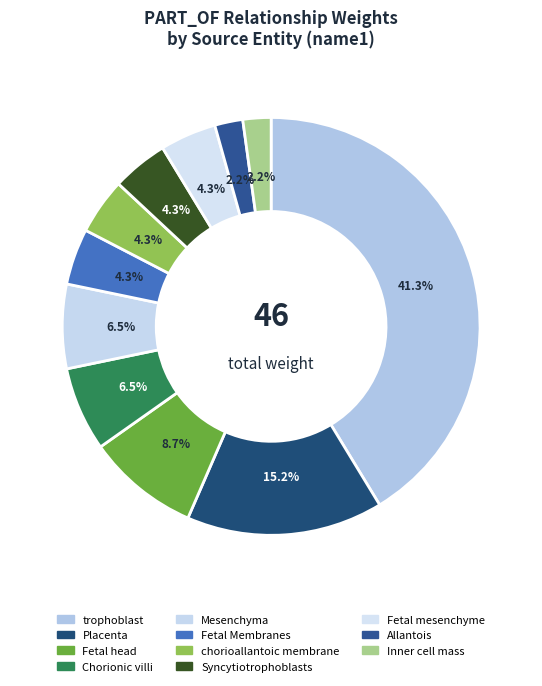

Count the number of slices in the pie.

11